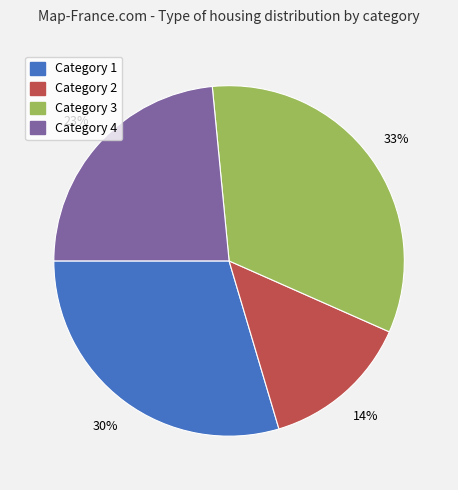

To the nearest percent, what is the average slice percentage?

25%